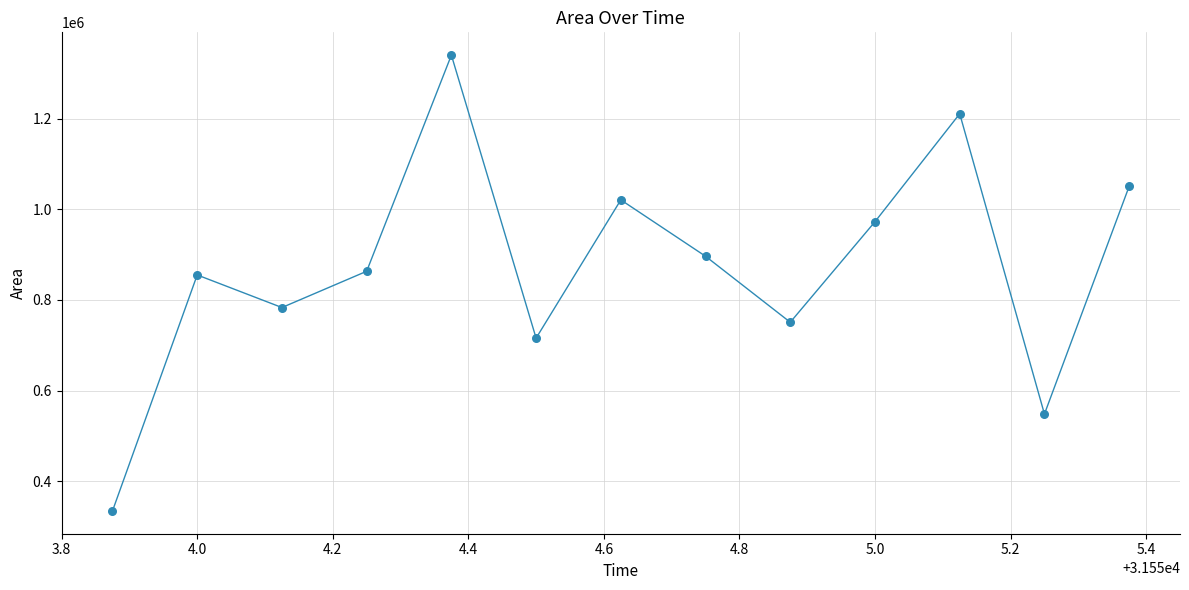

What is the range of Y values (max minus min)?

1005625